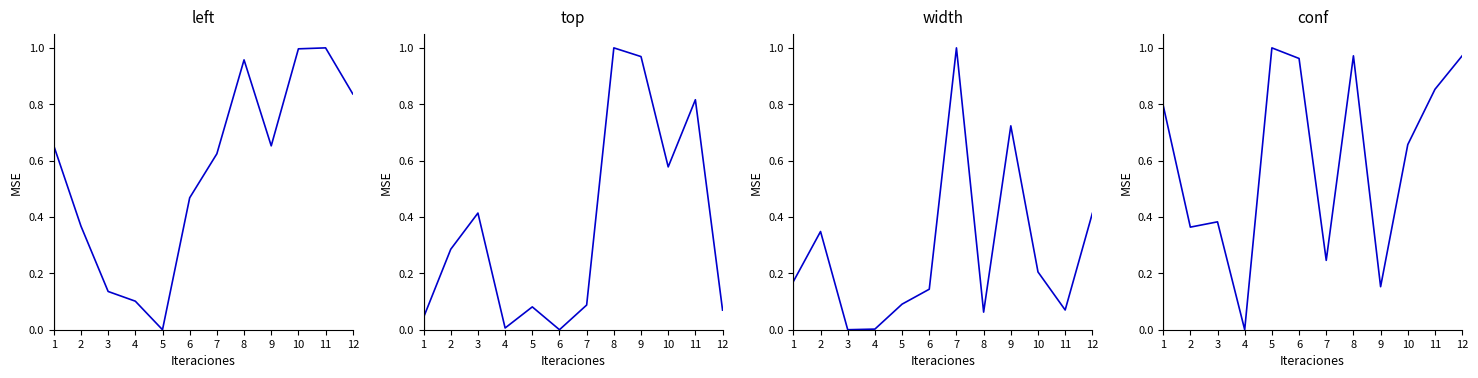

How many interior local peaks does the top series have?

4